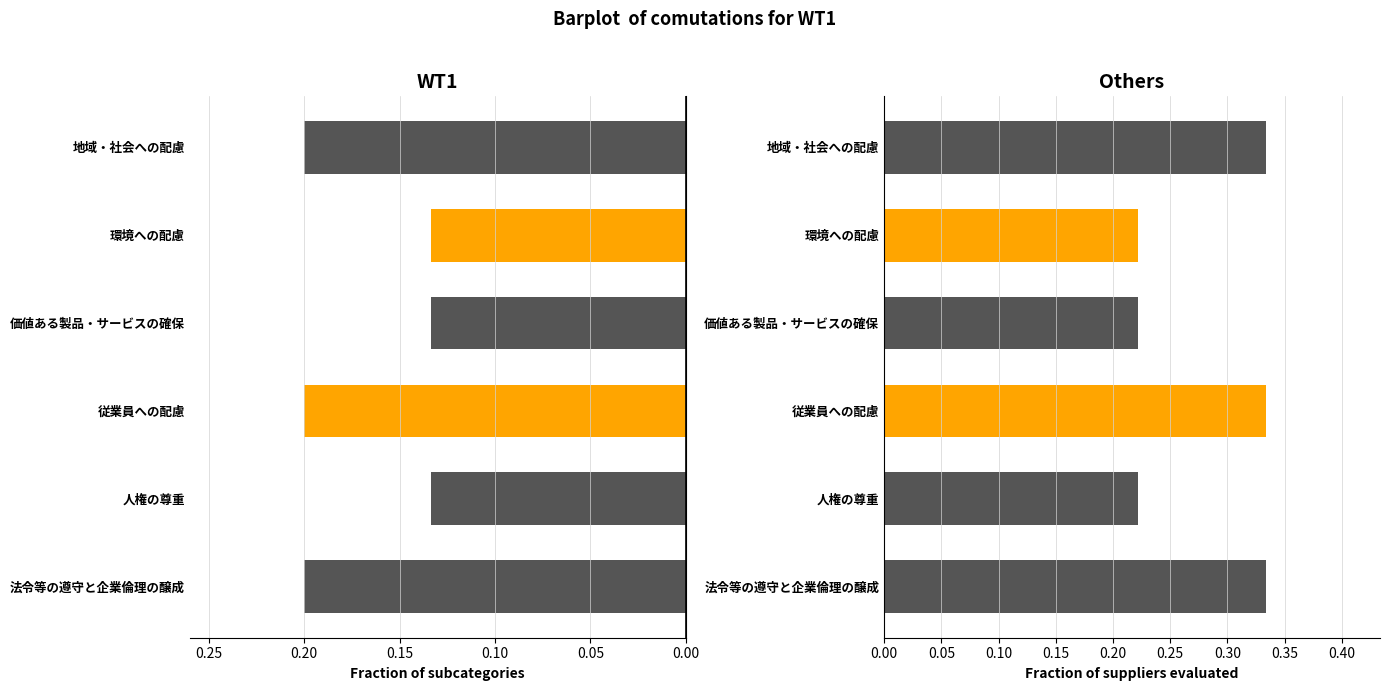

True or false: WT1 has a value of 0.2 at 0.00.

True